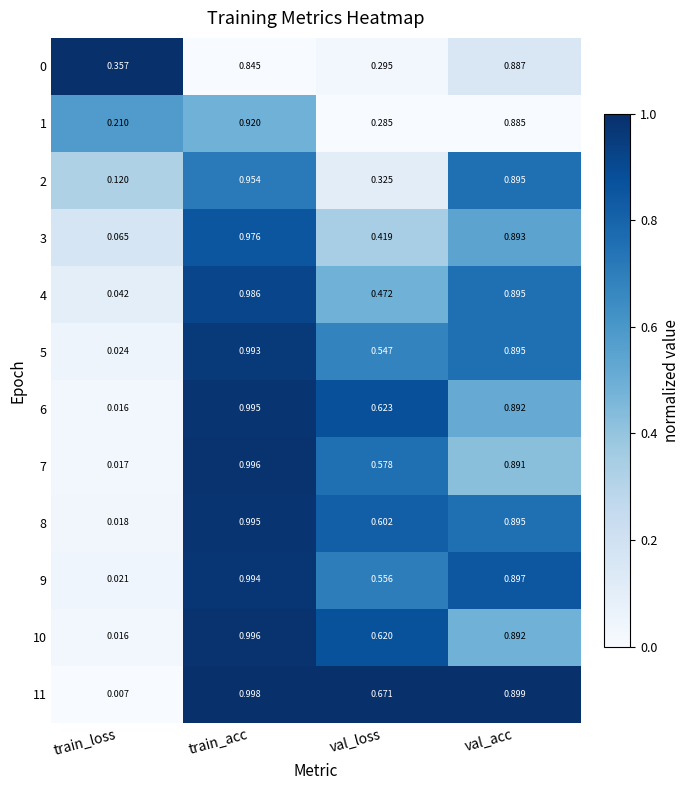

Which category has the highest value across all series?

train_acc